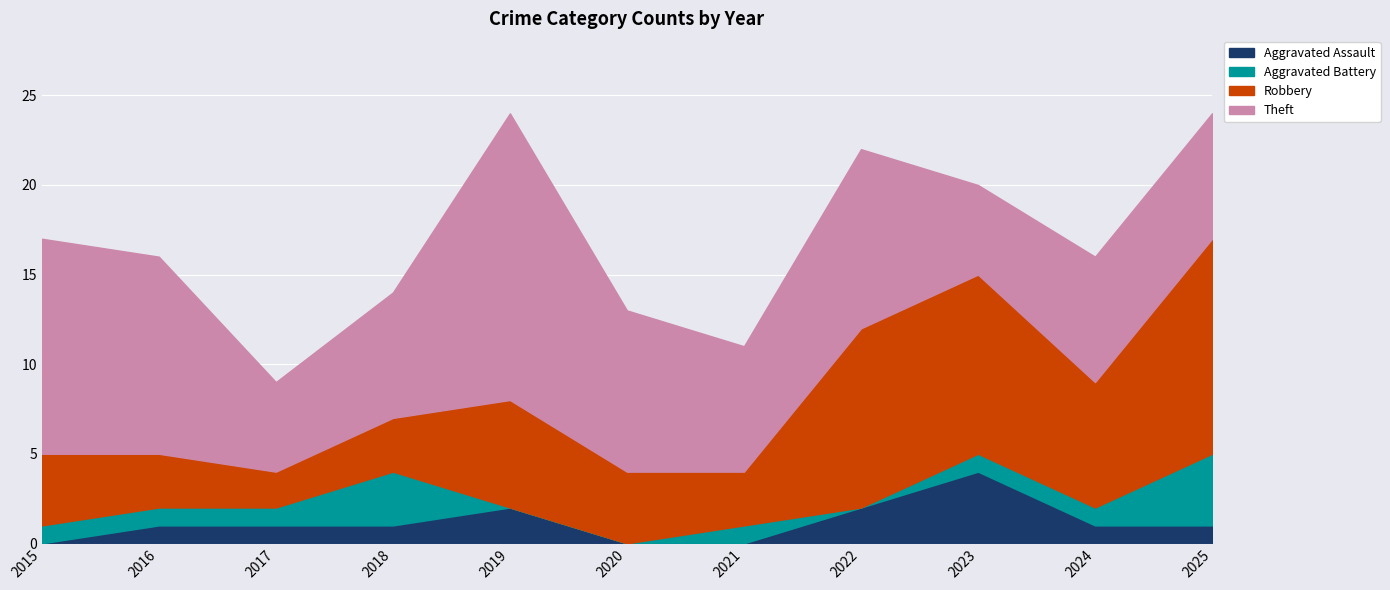

Reading left to right, transcribe all the data shown in this chart.

Aggravated Assault: 2015=0	2016=1	2017=1	2018=1	2019=2	2020=0	2021=0	2022=2	2023=4	2024=1	2025=1
Aggravated Battery: 2015=1	2016=1	2017=1	2018=3	2019=0	2020=0	2021=1	2022=0	2023=1	2024=1	2025=4
Robbery: 2015=4	2016=3	2017=2	2018=3	2019=6	2020=4	2021=3	2022=10	2023=10	2024=7	2025=12
Theft: 2015=12	2016=11	2017=5	2018=7	2019=16	2020=9	2021=7	2022=10	2023=5	2024=7	2025=7